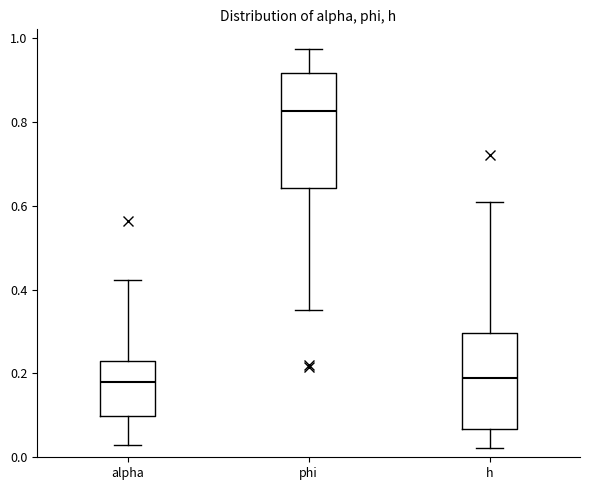

Reading left to right, read every box against the y-axis: the position of its median line, the range the box covers, and the ends of its whiskers. The values are not printed on the chart, so give them approximately, as read against the axis.

alpha: median 0.18, box 0.10 to 0.22, whiskers 0.02 to 0.42
phi: median 0.82, box 0.64 to 0.92, whiskers 0.36 to 0.98
h: median 0.18, box 0.06 to 0.30, whiskers 0.02 to 0.60